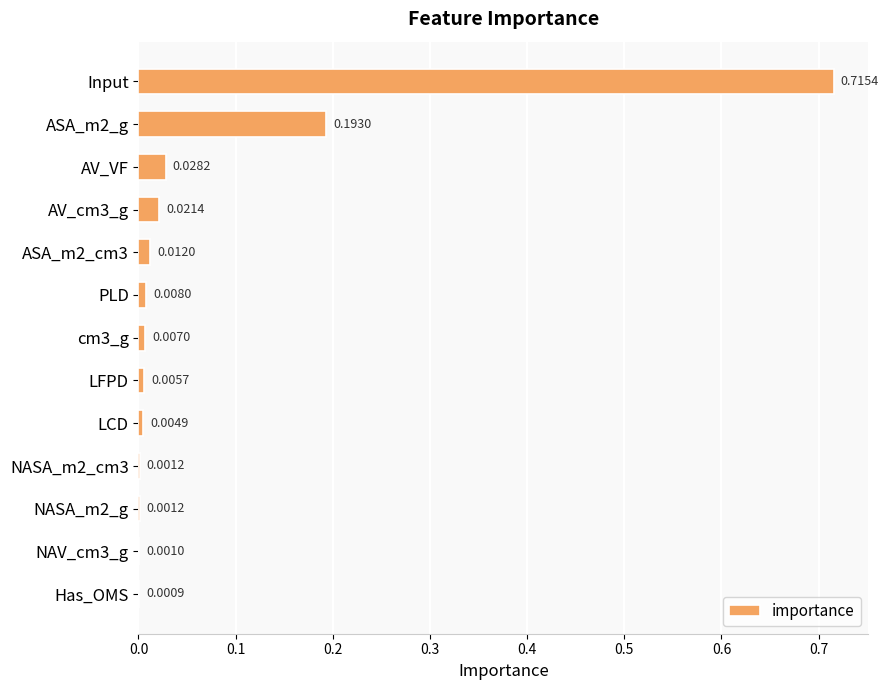

What is the sum of all values?

1.0